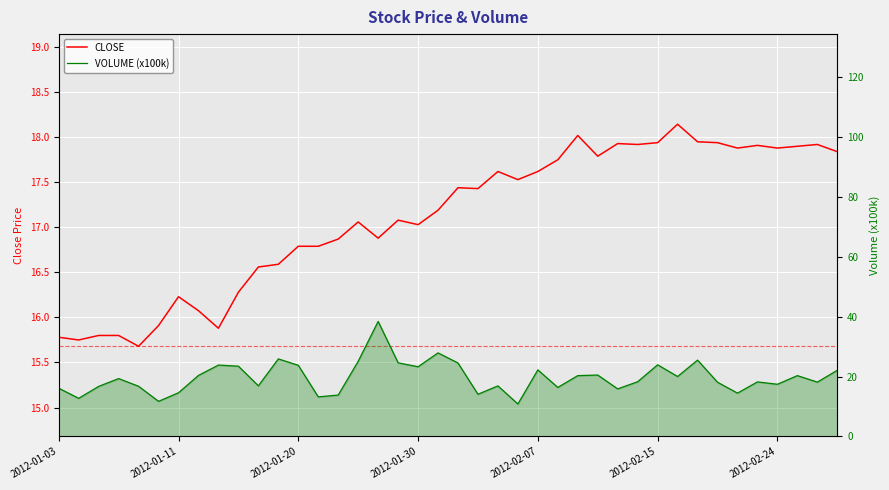

What is the spread (max minus min) of values at 2012-01-30?

6.2